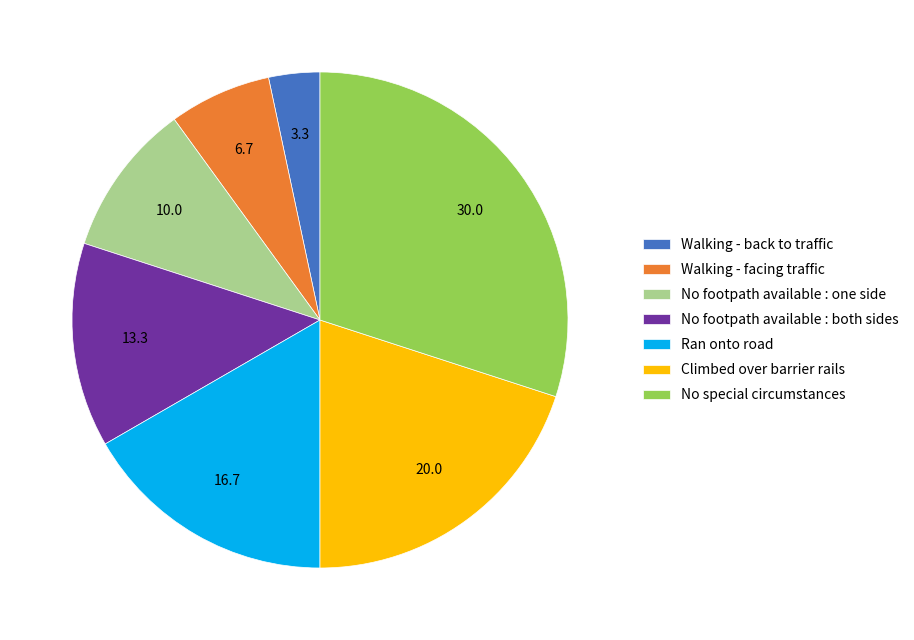

How many slices are in this pie chart?

7